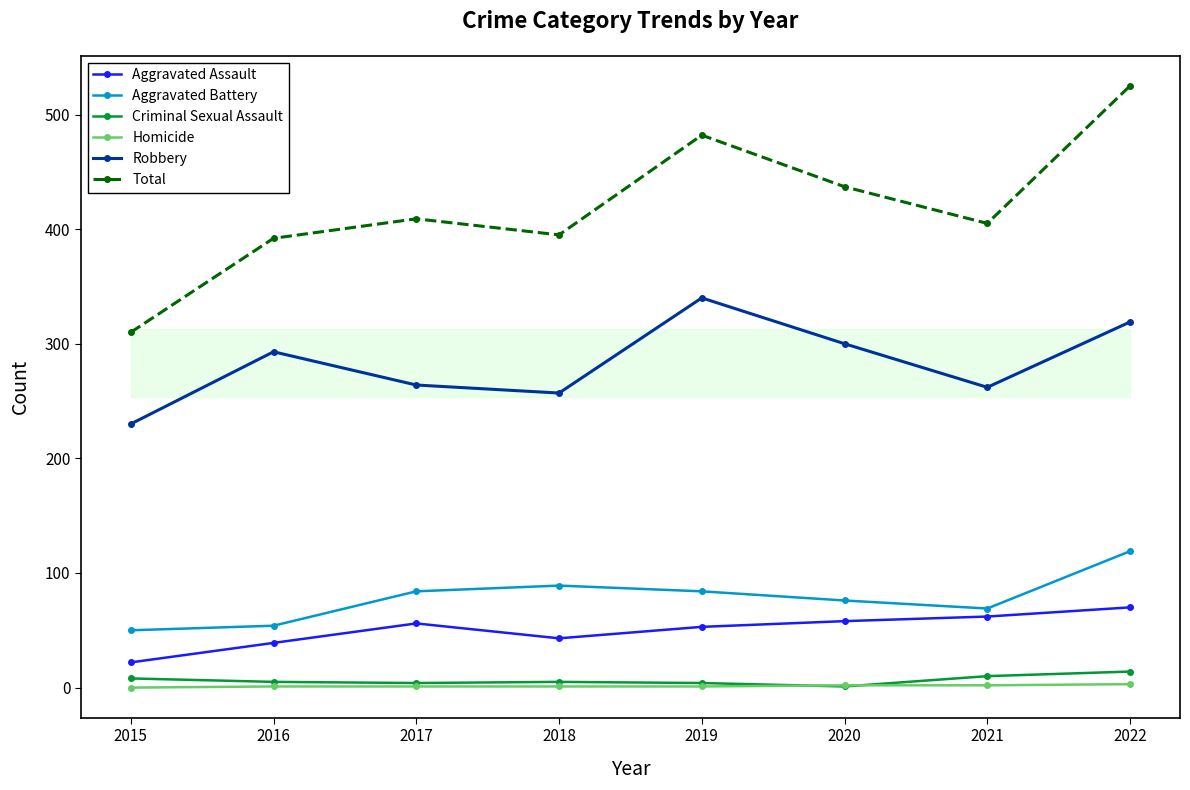

True or false: Robbery has more than 1 points higher than both neighbors.

True